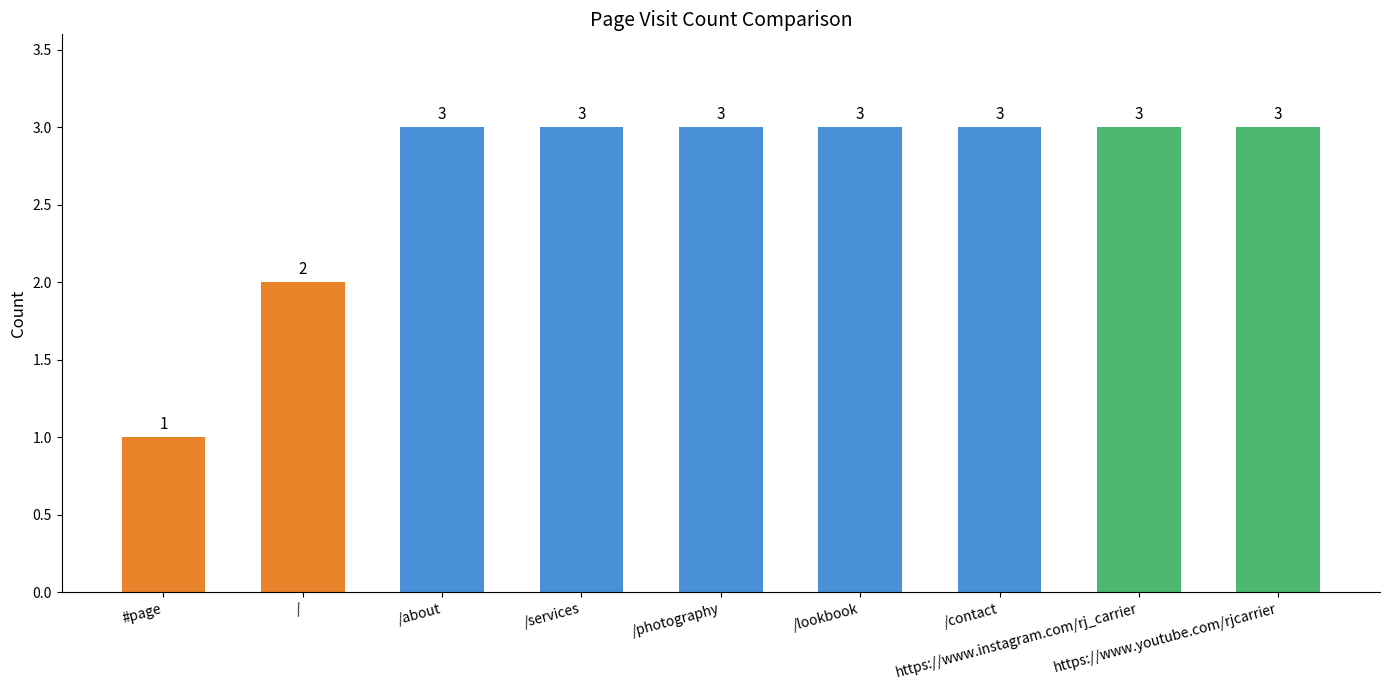

Reading left to right, transcribe all the data shown in this chart.

#page=1	/=2	/about=3	/services=3	/photography=3	/lookbook=3	/contact=3	https://www.instagram.com/rj_carrier=3	https://www.youtube.com/rjcarrier=3